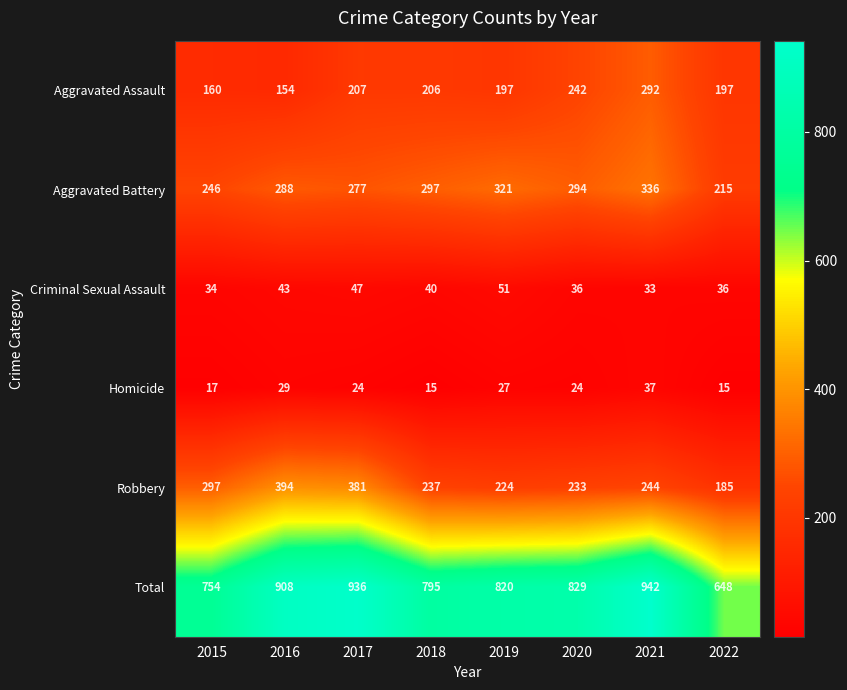

At which label is Aggravated Assault closest to 223?

2017